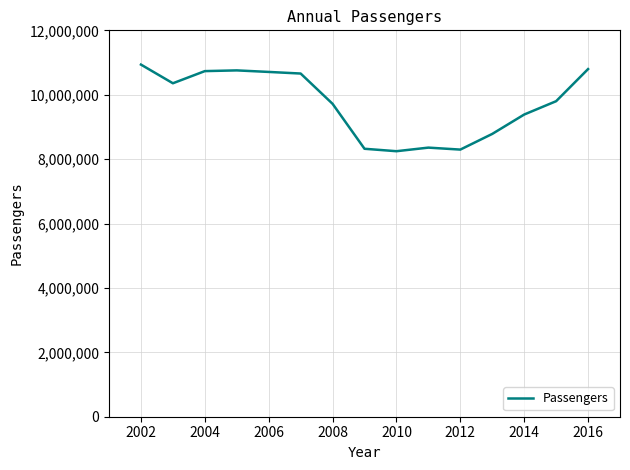

What is the smallest value displayed?

8246064